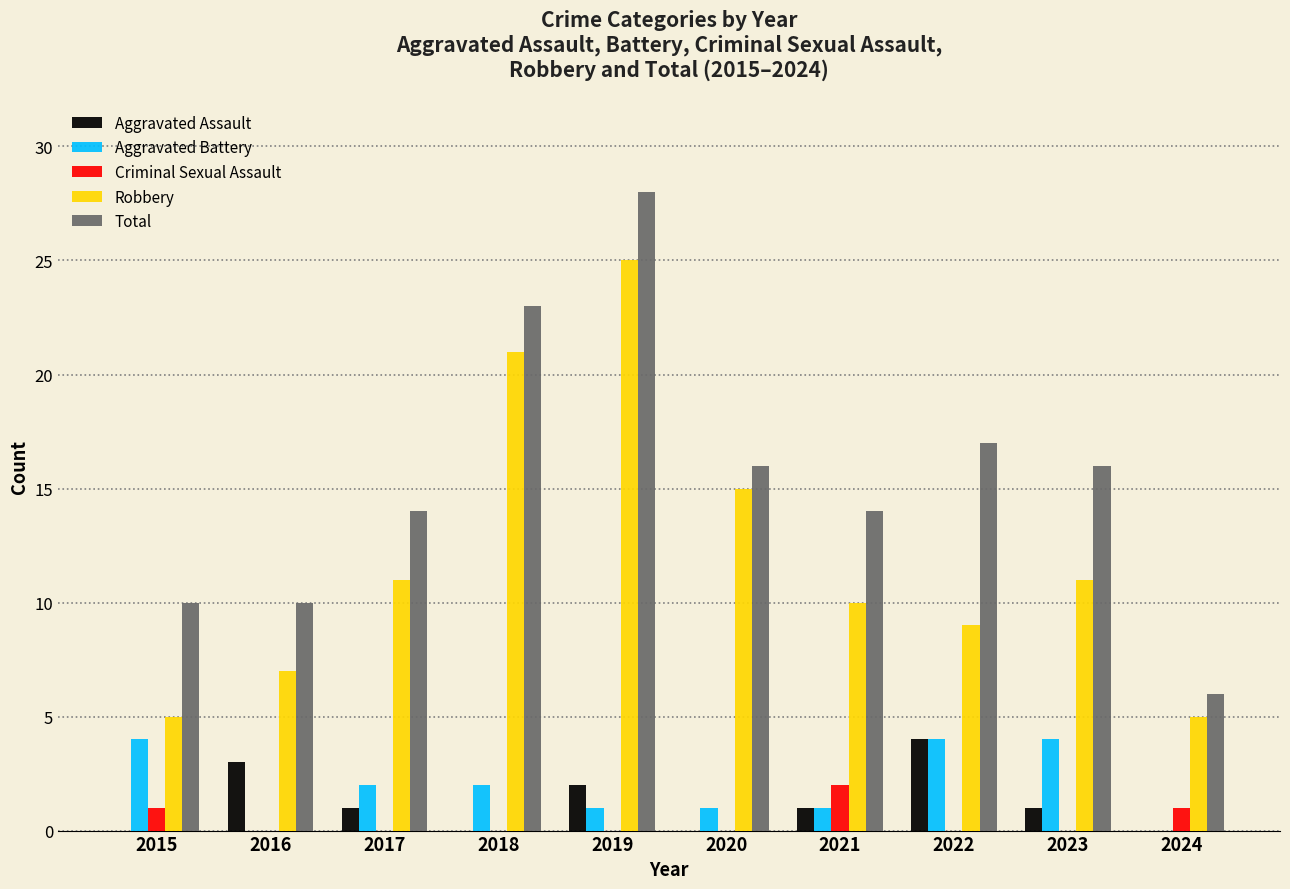

What is the sum of all Robbery values?

119